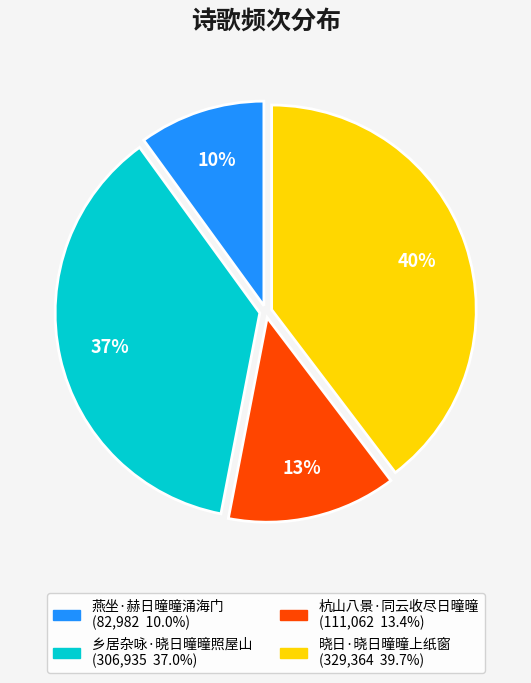

How many segments does this pie chart have?

4